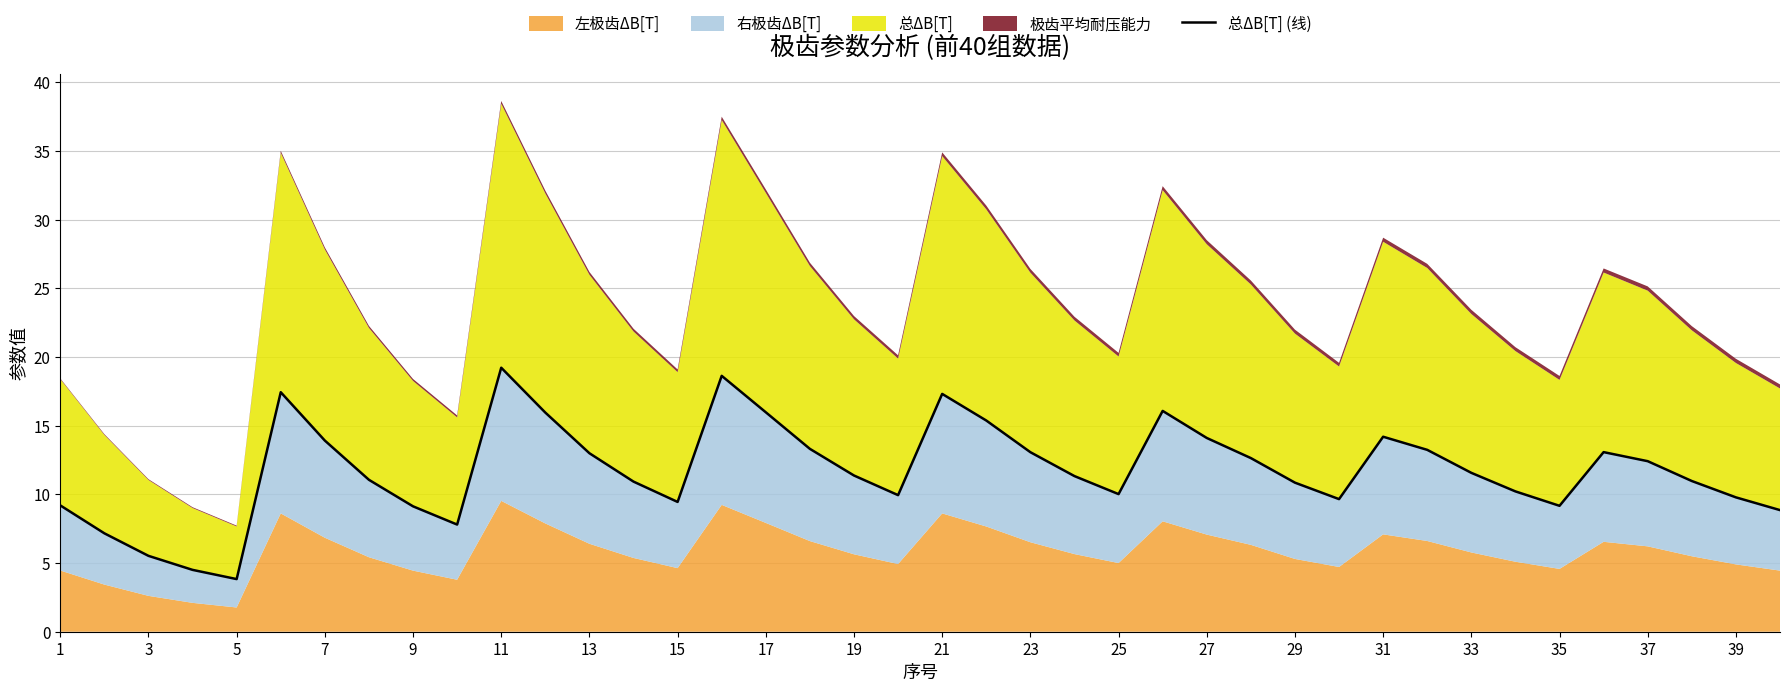

How many points are lower than both their immediate neighbors (excluding endpoints)?

7